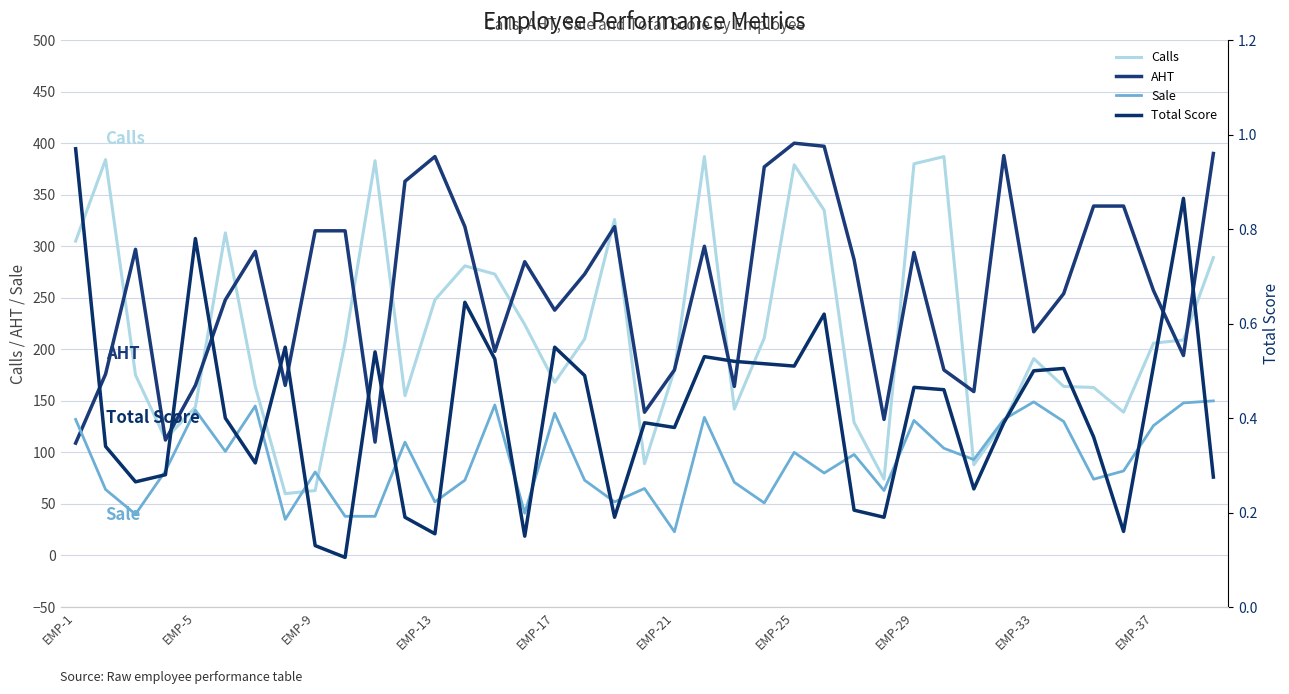

What is the difference between the maximum and second lowest values in the Total Score series?

0.8